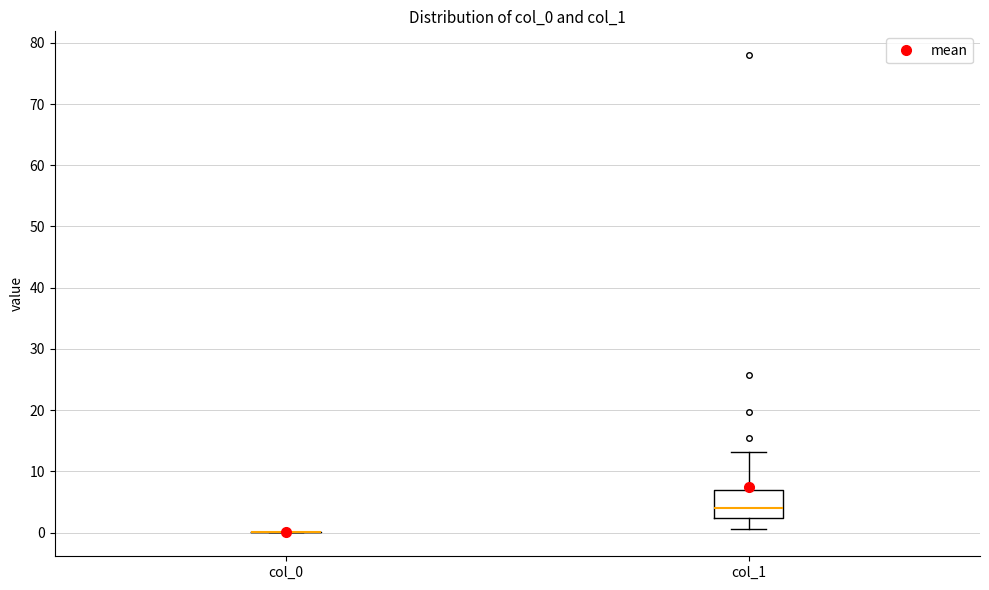

Comparing the boxes themselves (not the whiskers), which one is the tallest?

col_1